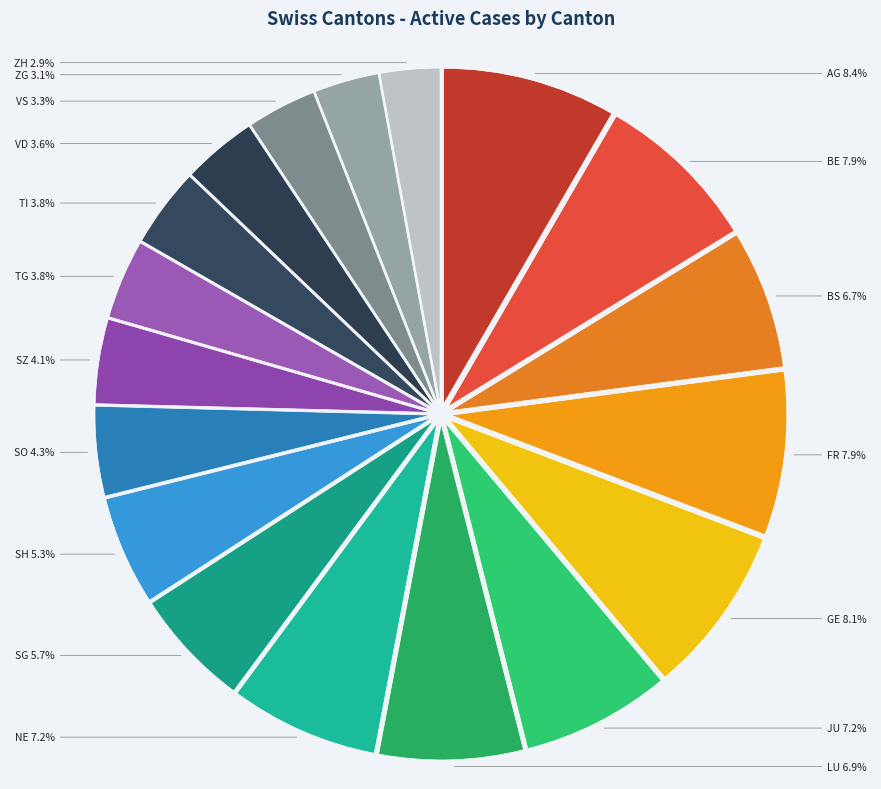

Which has a higher value, SZ or NE?

NE